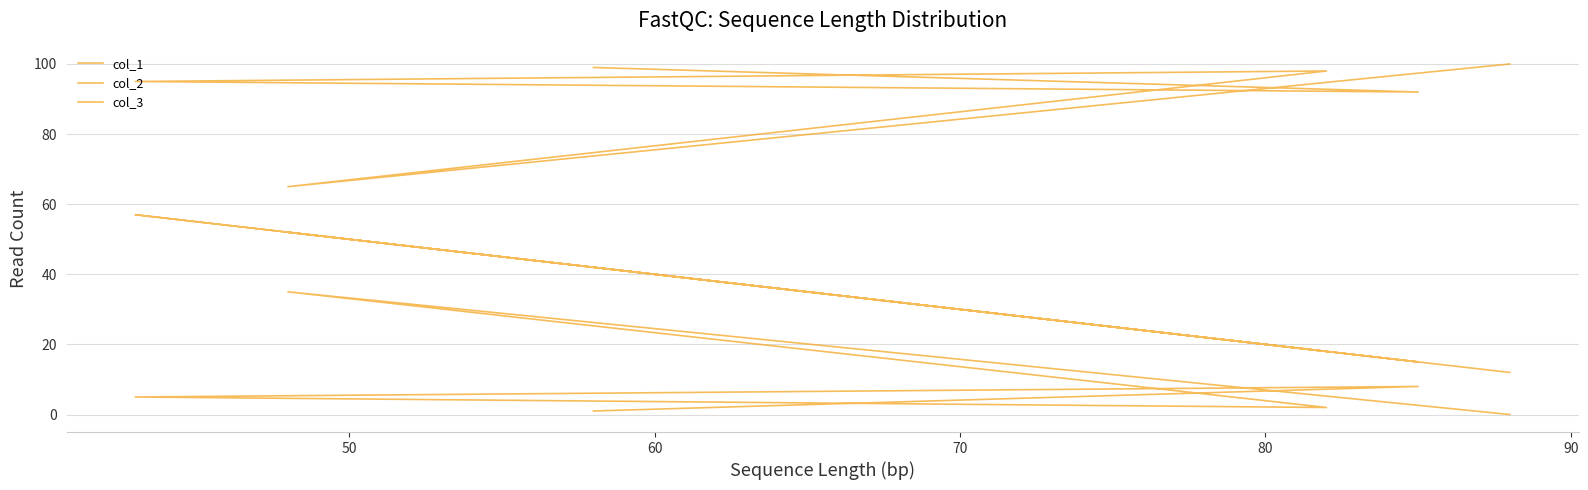

How many values in the col_3 series exceed 5?

2